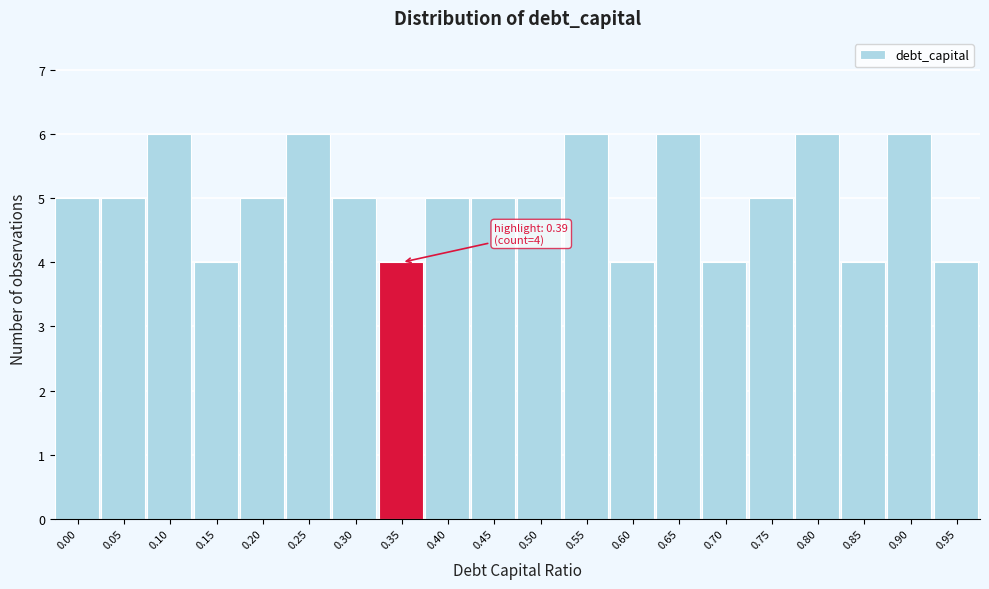

Reading left to right, what are all the values shown in this chart?

5	5	6	4	5	6	5	4	5	5	5	6	4	6	4	5	6	4	6	4